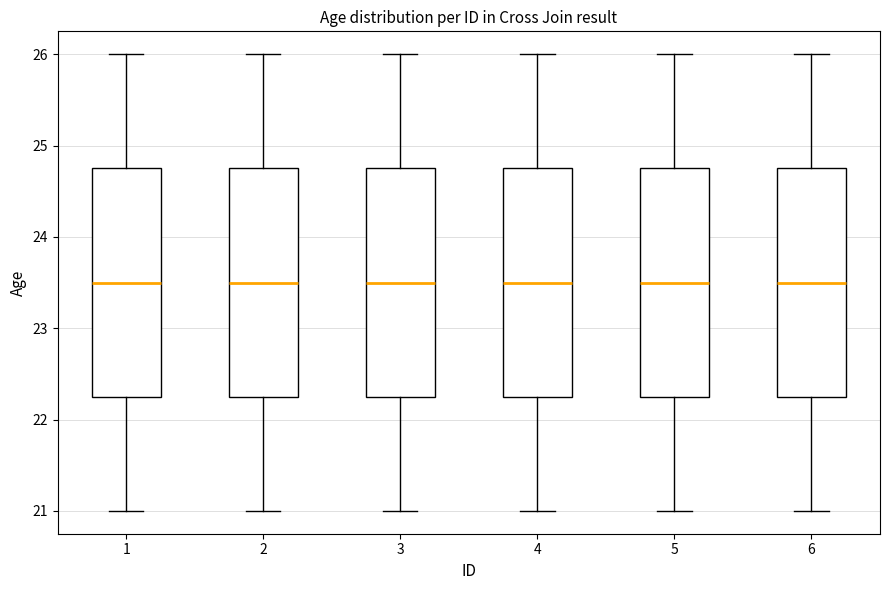

Where is the upper edge of the box at x = 3 on the y-axis? The values are not printed on the chart, so give them approximately, as read against the axis.

24.8